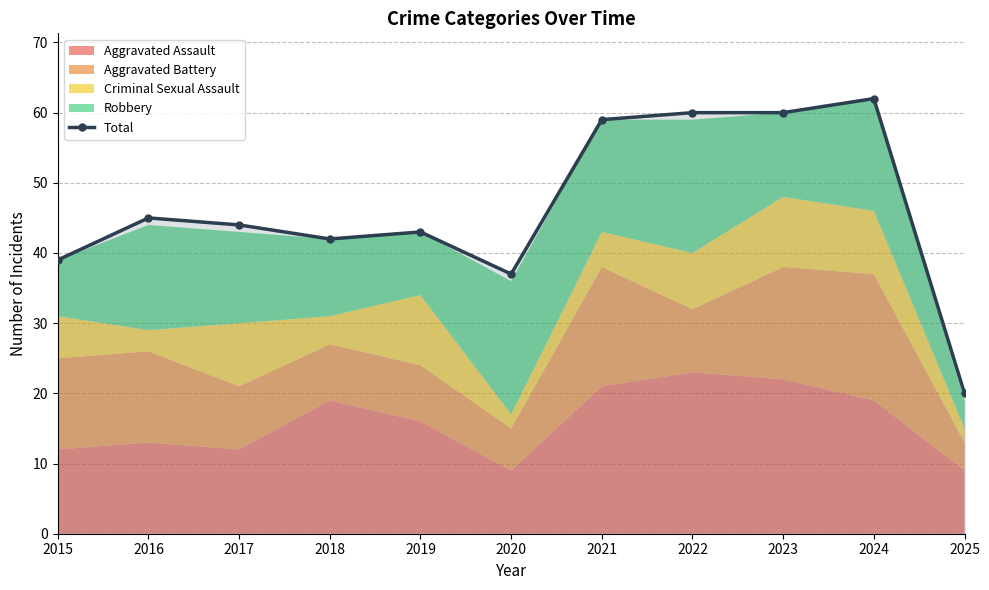

Reading right to left, extract all data points from this chart.

20	62	60	60	59	37	43	42	44	45	39